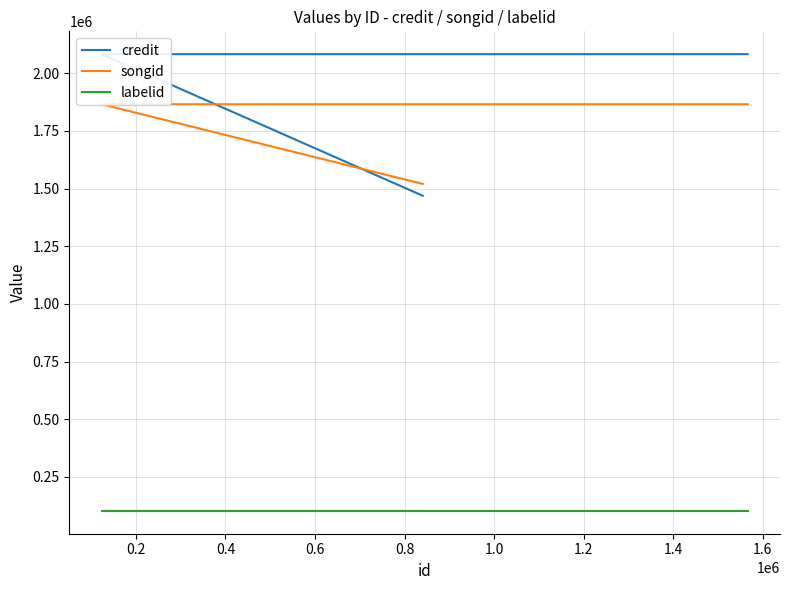

Is this an area chart (filled region under the line)?

No